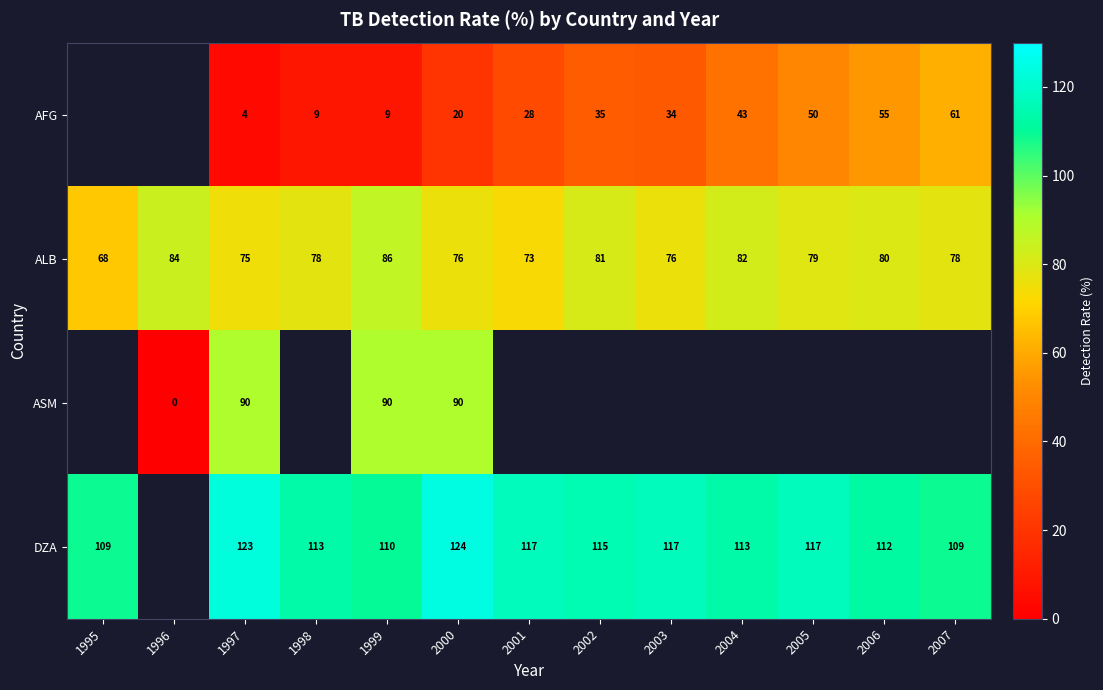

What is the difference between the highest and lowest values at 1997?

119